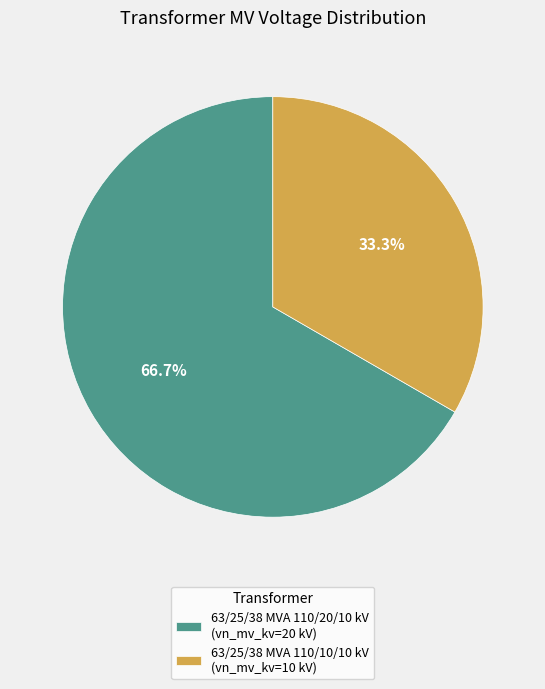

Combined, what portion of the pie is 63/25/38 MVA 110/10/10 kV and 63/25/38 MVA 110/20/10 kV?

100.0%